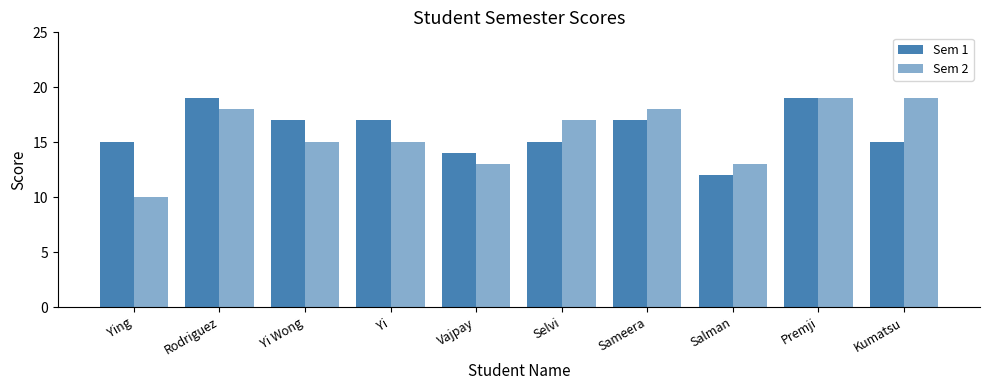

Reading left to right, extract all data points from this chart.

Sem 1: 15	19	17	17	14	15	17	12	19	15
Sem 2: 10	18	15	15	13	17	18	13	19	19